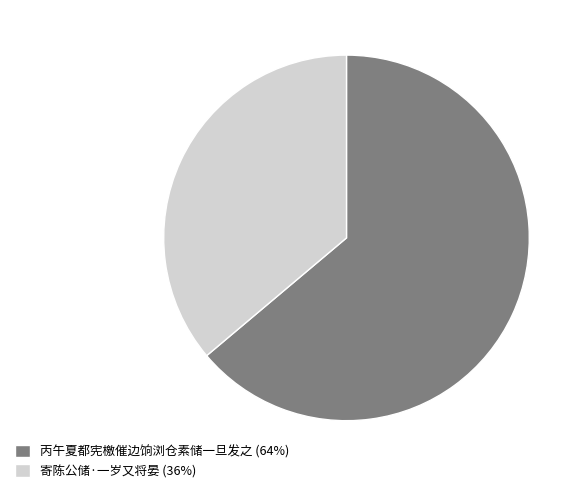

The 寄陈公储·一岁又将晏 slice represents 36% of the pie. True or false?

True